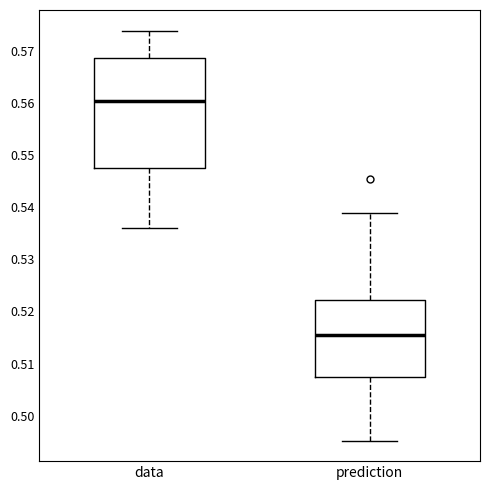

Comparing the boxes themselves (not the whiskers), which one is the tallest?

data